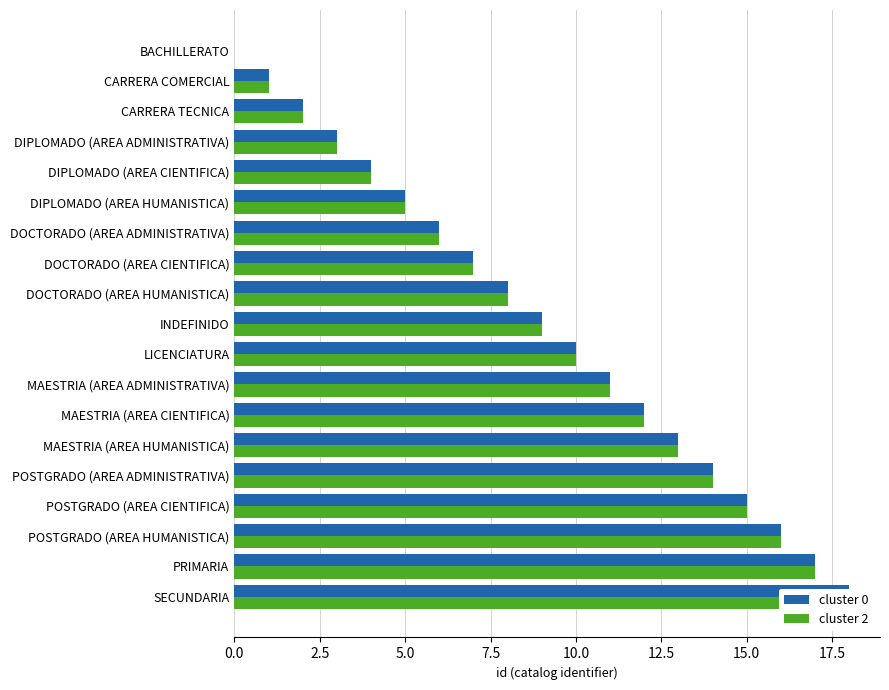

Rank the series by their maximum value, from lowest to highest.

cluster 0, cluster 2